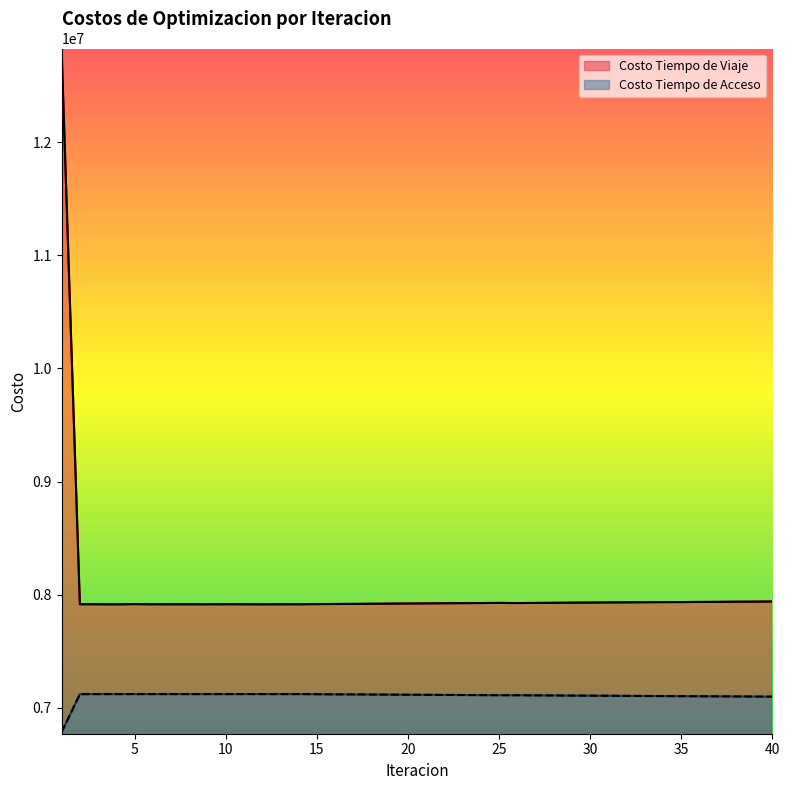

At how many categories does at least one series exceed 9675168?

1